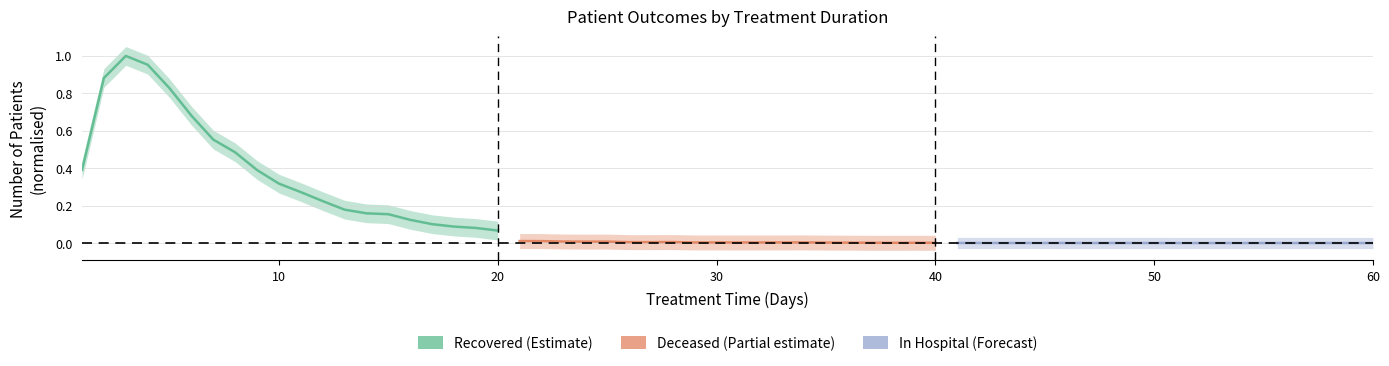

Count the Deceased (Partial estimate) values in the range 0 to 1.

20